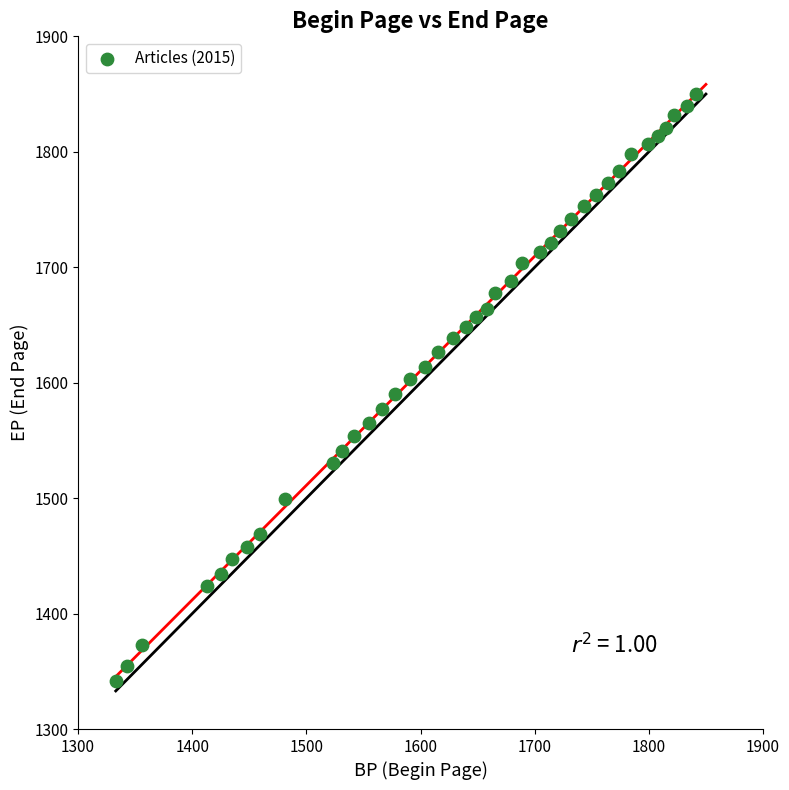

What is the range of Y values (max minus min)?

508